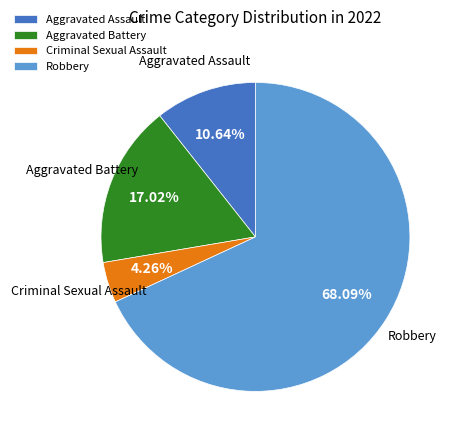

What is the largest slice in the pie chart?

Robbery